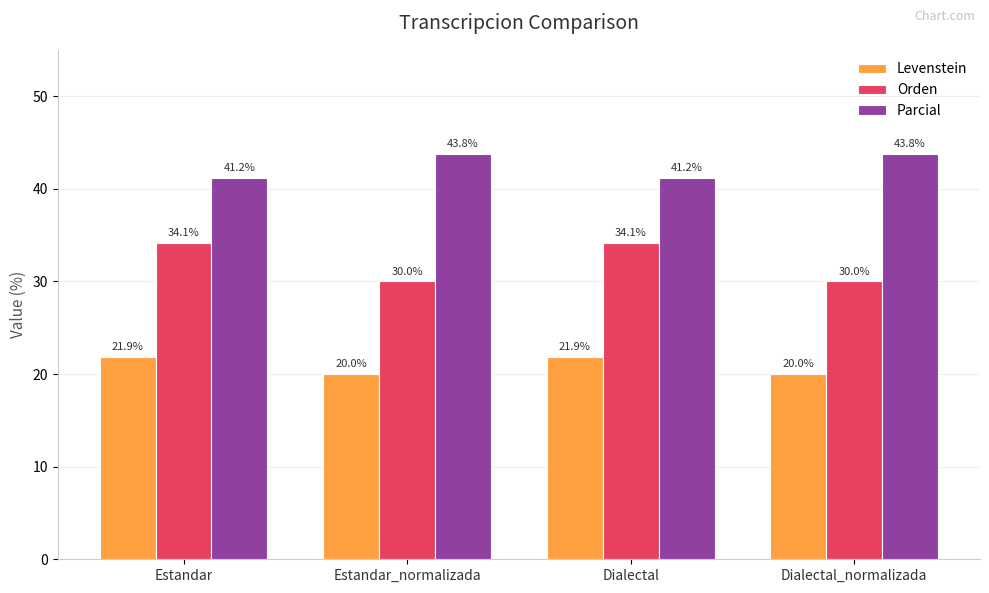

What is the lowest value of the Parcial series?

41.2